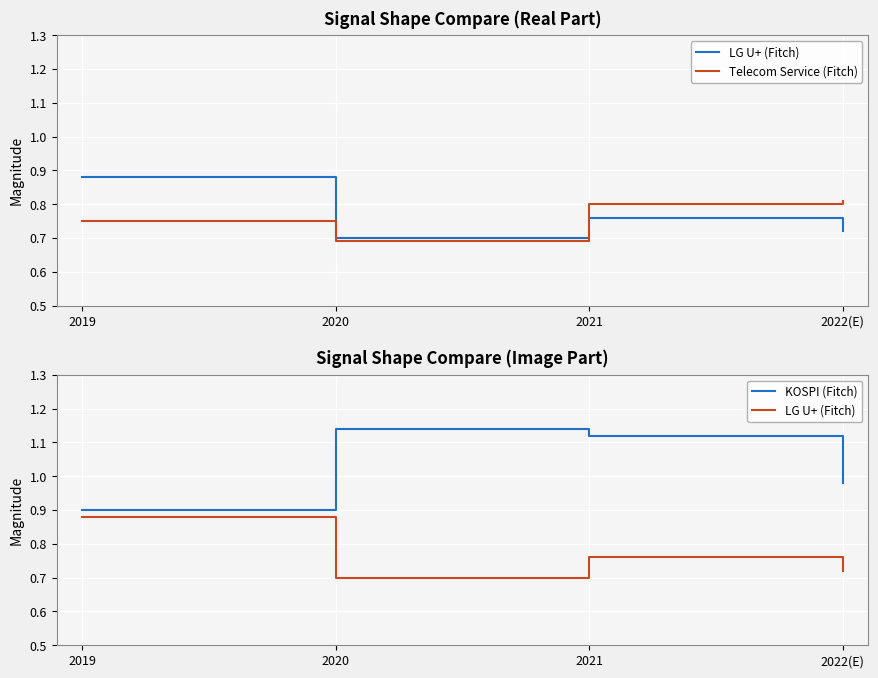

Is it true that KOSPI (Fitch) equals 0.3 at 2021?

False